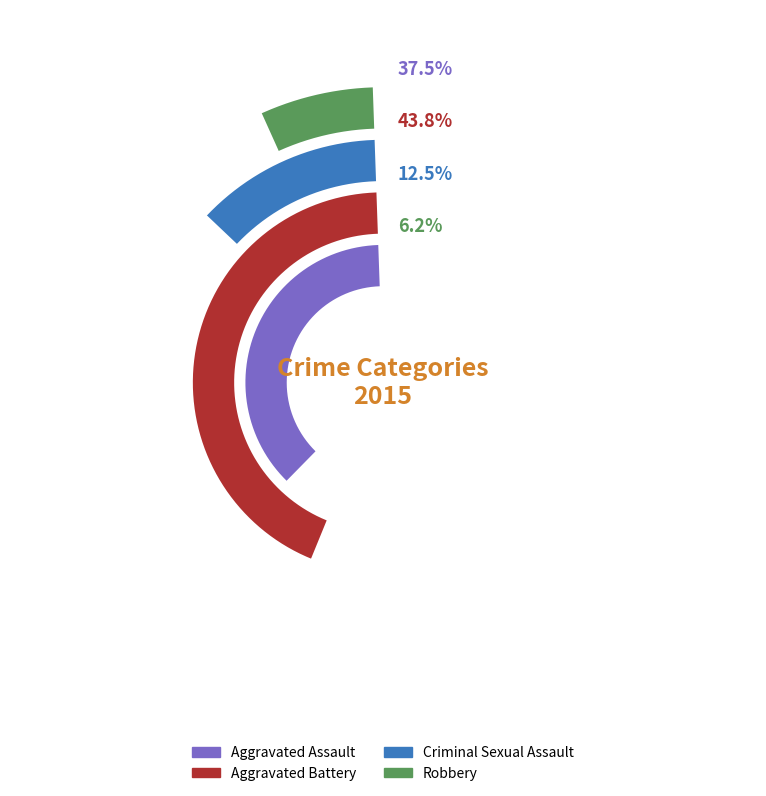

Does Aggravated Assault represent more than half of the total?

No